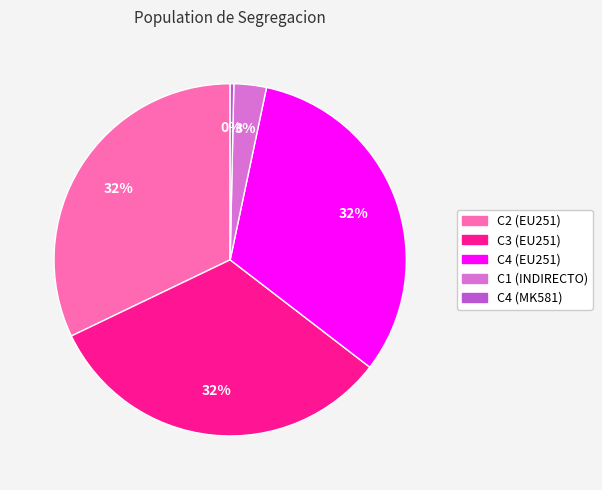

Do C2 (EU251) and C4 (EU251) together represent more than half of the pie?

Yes